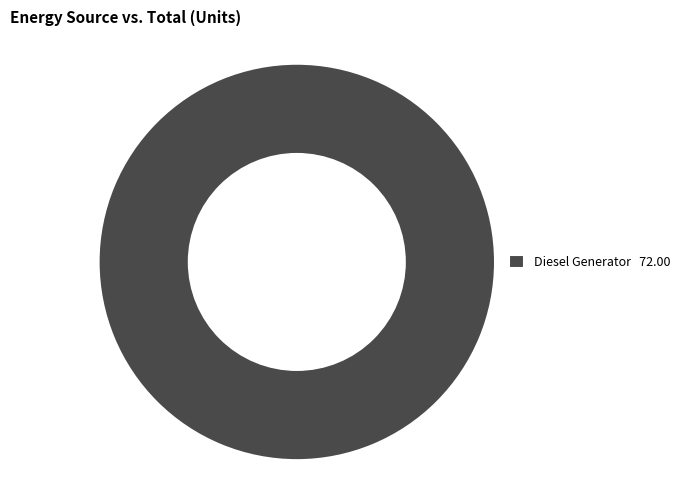

Rank the categories by value from lowest to highest.

Diesel Generator 72.00